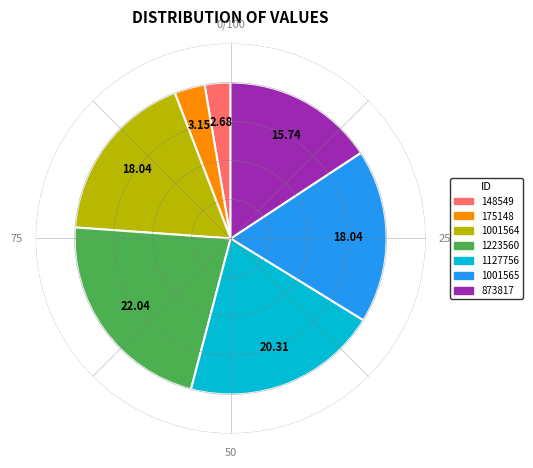

Is 1001565 the majority of the pie?

No